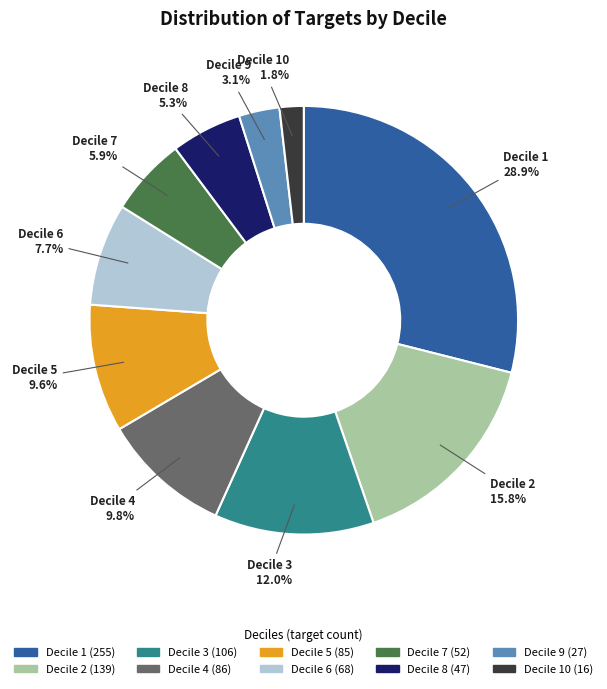

To the nearest percent, what is the average slice percentage?

10%